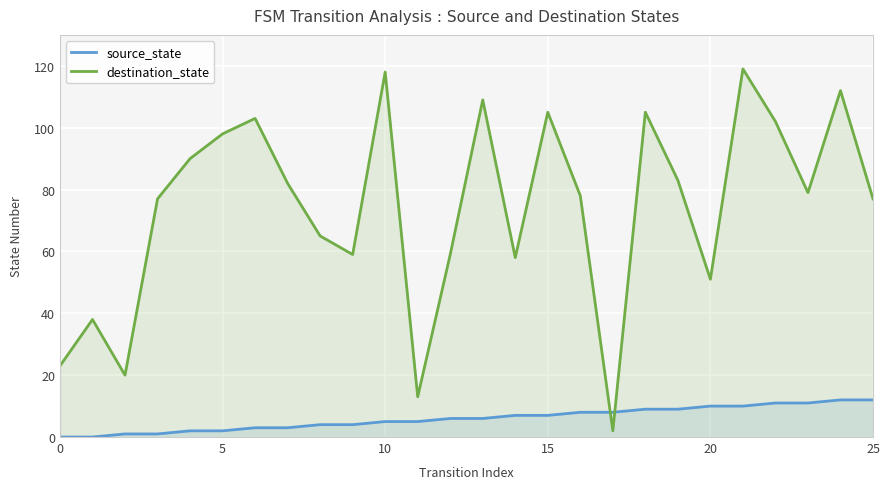

How many values in source_state are above zero?

24